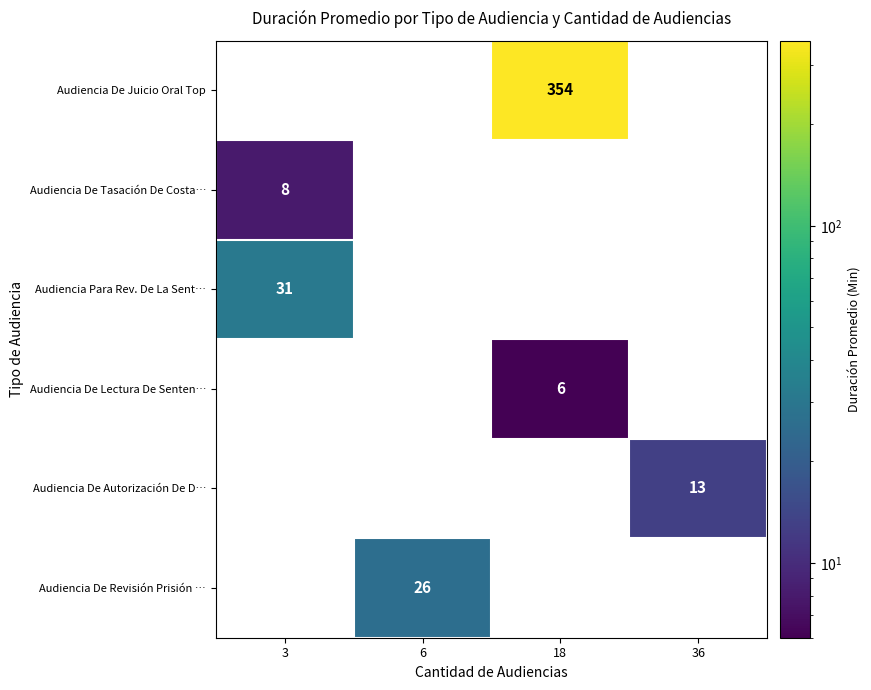

The Audiencia De Juicio Oral Top series shows 354 at 18. True or false?

True